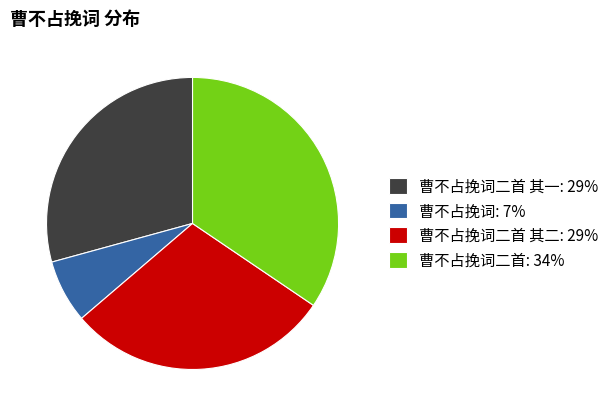

What is the largest slice in the pie chart?

曹不占挽词二首: 34%